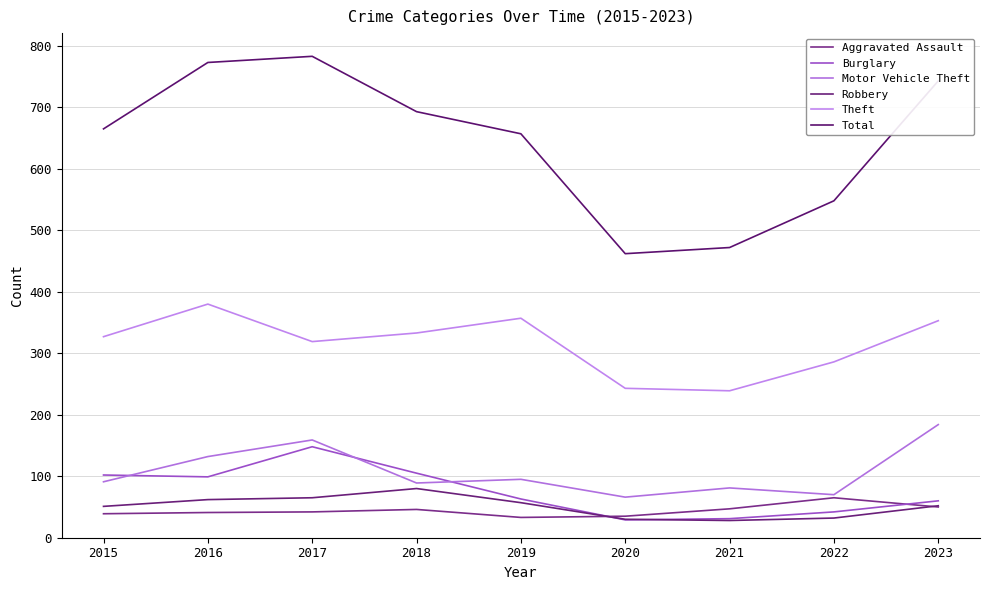

Is this an area chart (filled region under the line)?

No